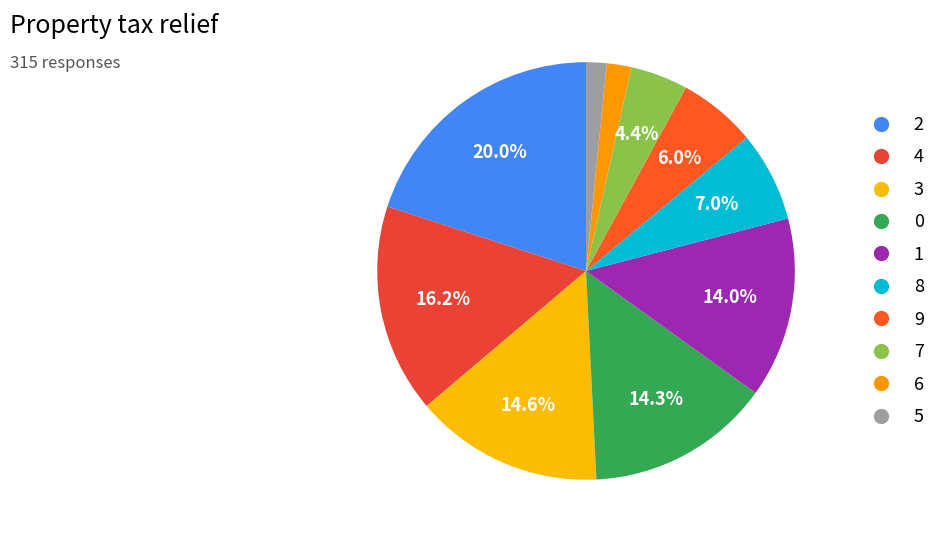

To the nearest percent, what portion does 6 represent?

2%